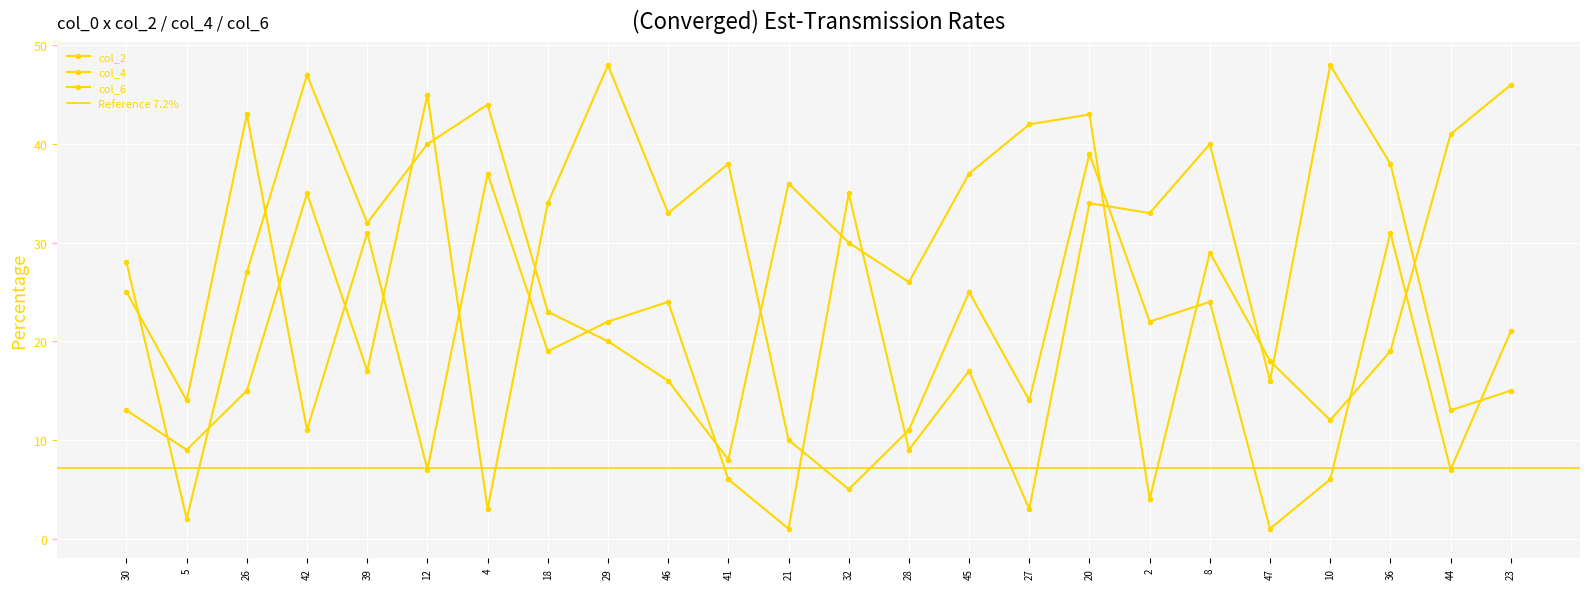

Is this an area chart (filled region under the line)?

No